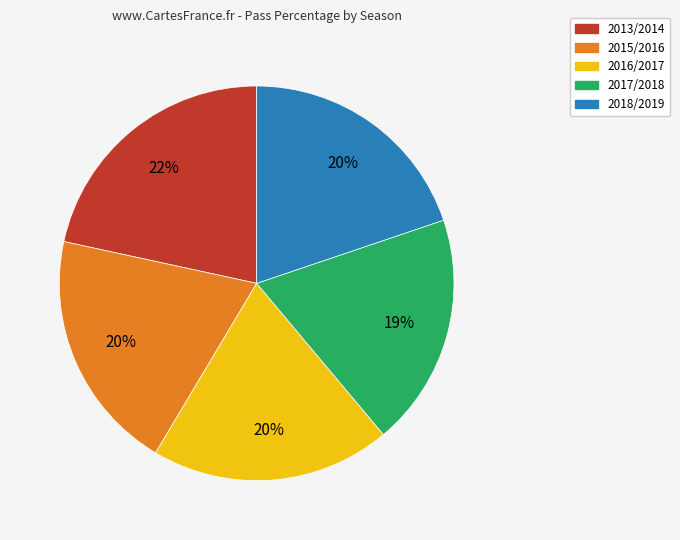

Count the number of slices in the pie.

5